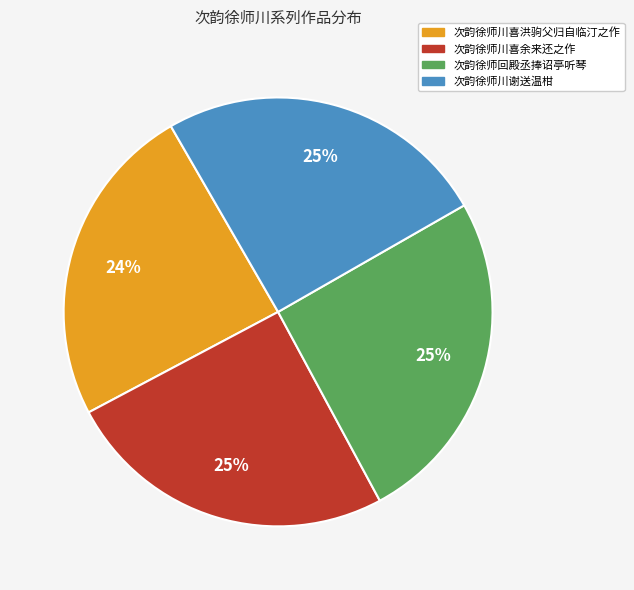

Is there a majority slice in this chart?

No